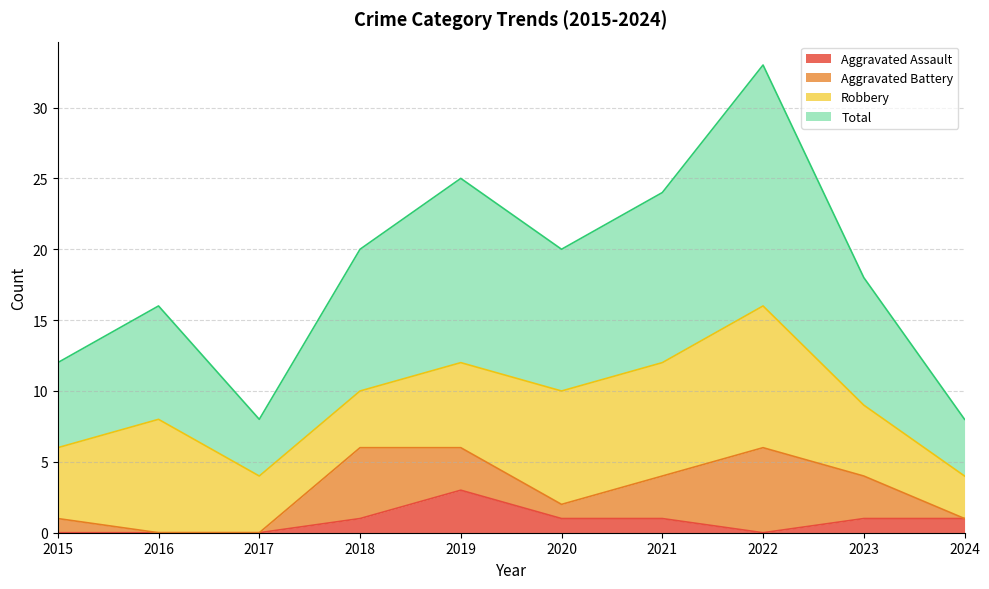

What is the value of the Aggravated Assault point at the 6th from the left?

1